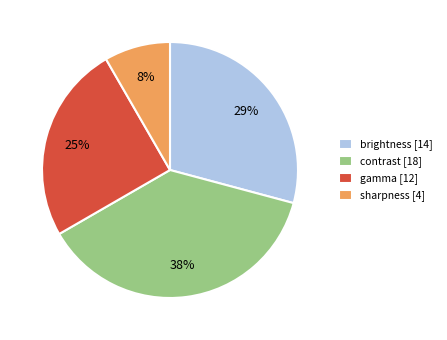

Which slice is the largest?

contrast